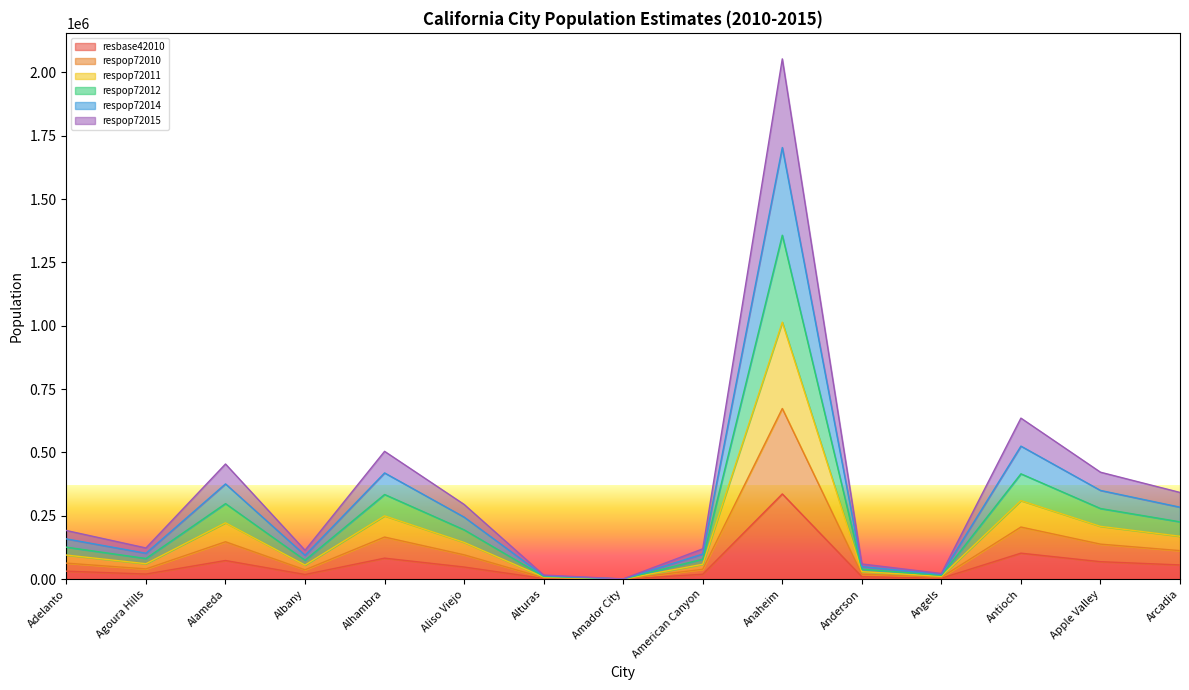

The value of resbase42010 at Anaheim is 482972. True or false?

False